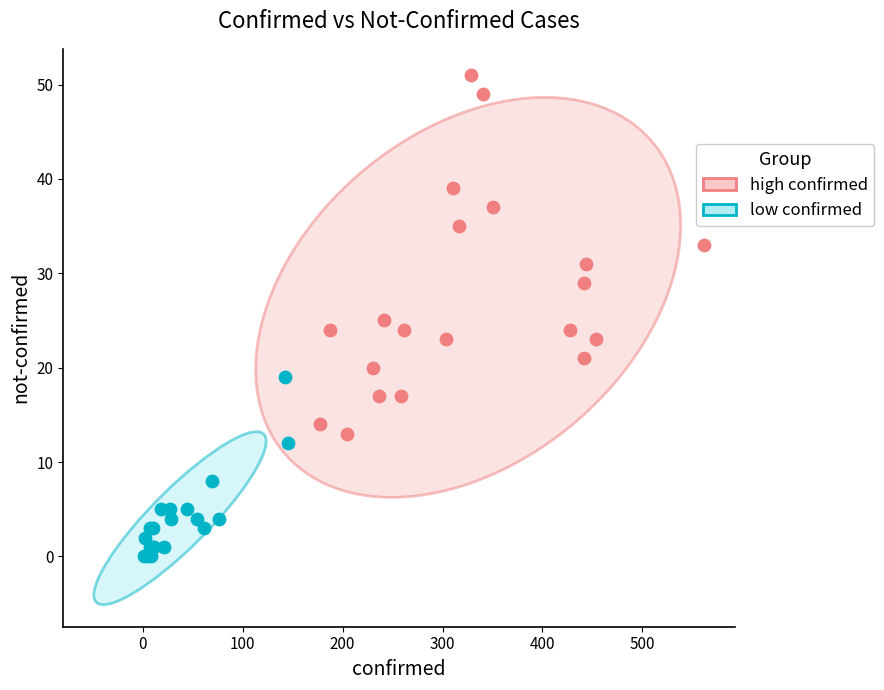

Which series has the largest Y range (max minus min)?

high confirmed